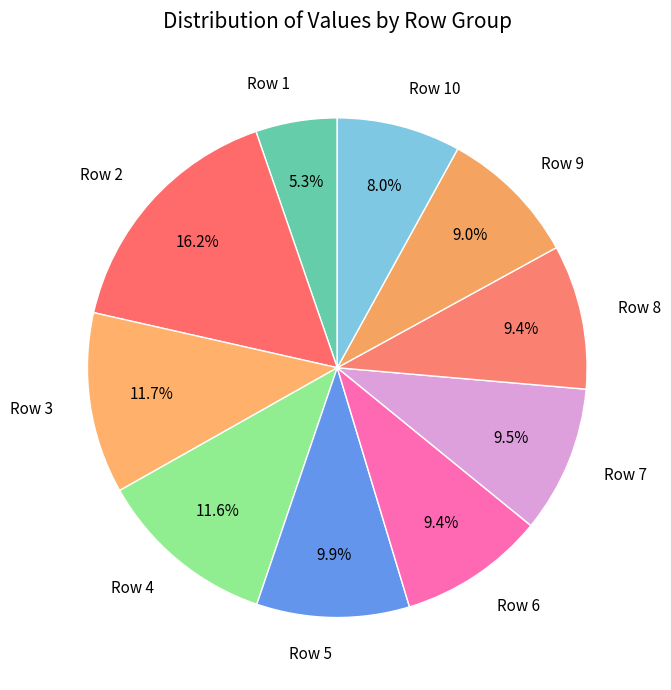

To the nearest percent, what is the difference between the largest and smallest slice percentages?

11%